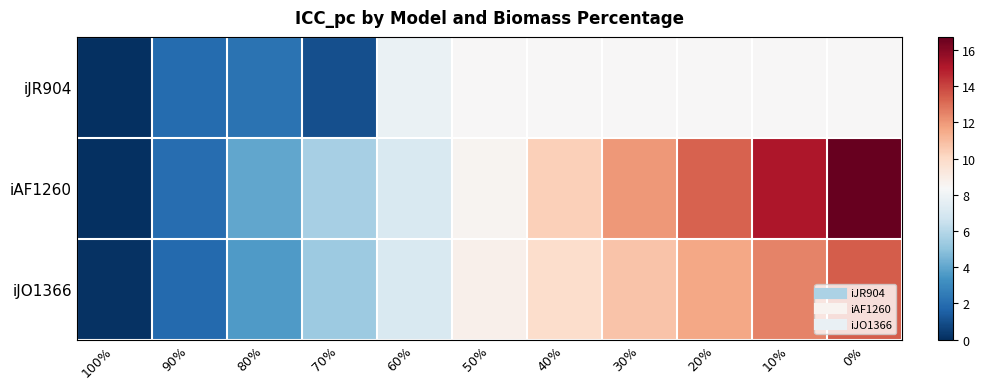

Rank the series by their maximum value, from highest to lowest.

iAF1260, iJO1366, iJR904